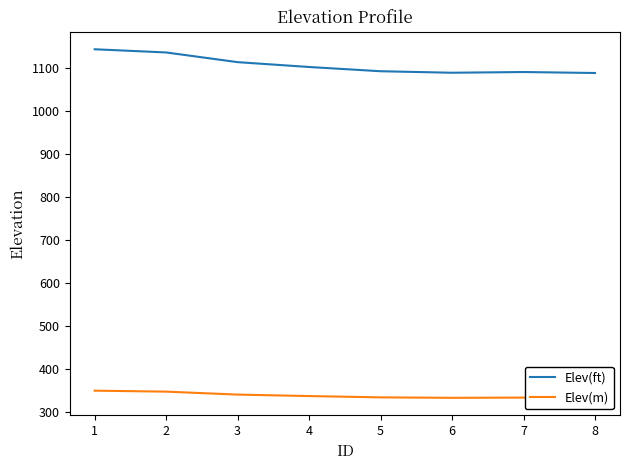

In Elev(ft), how many points are higher than both neighbors (excluding endpoints)?

1